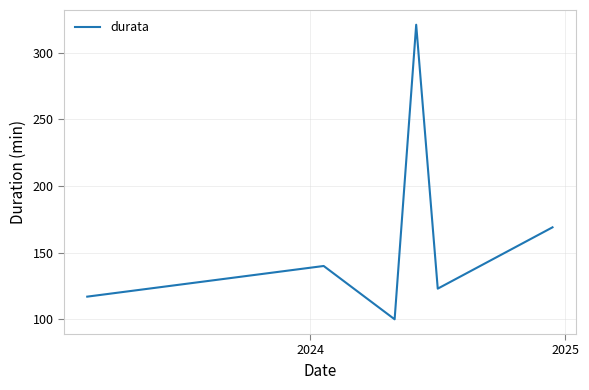

What is the maximum value shown in the chart?

321